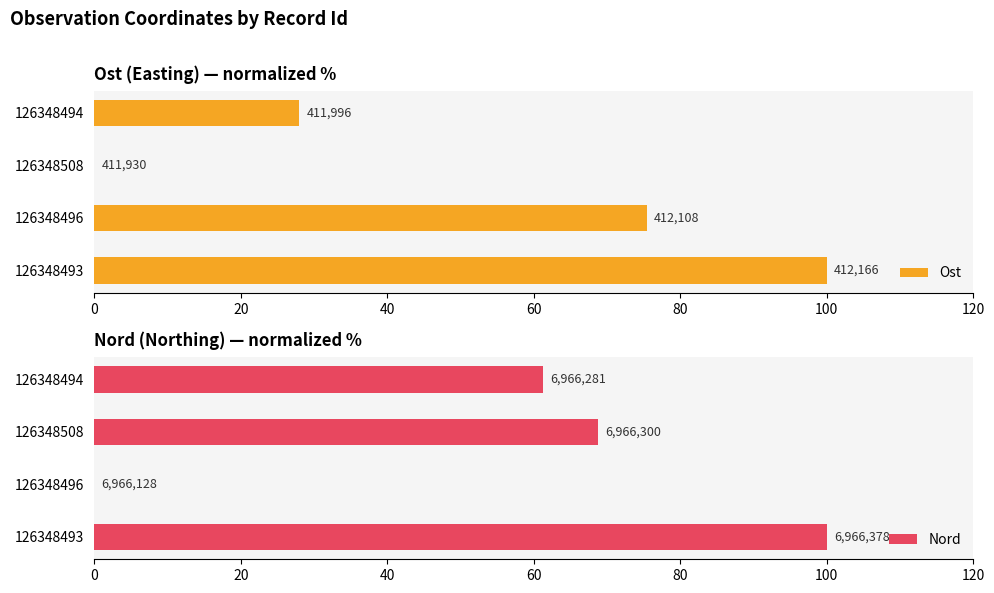

What is the average value of the Nord series?

57.5